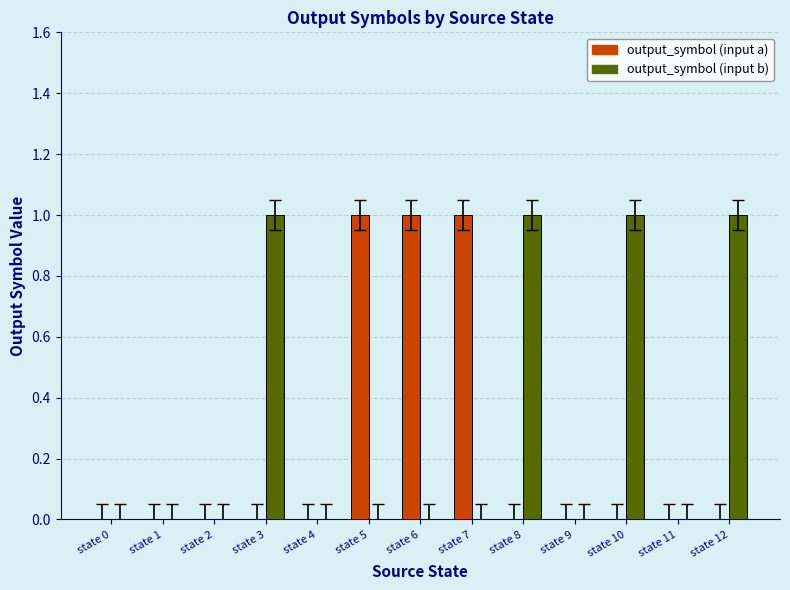

What is the sum of all output_symbol (input a) values?

3